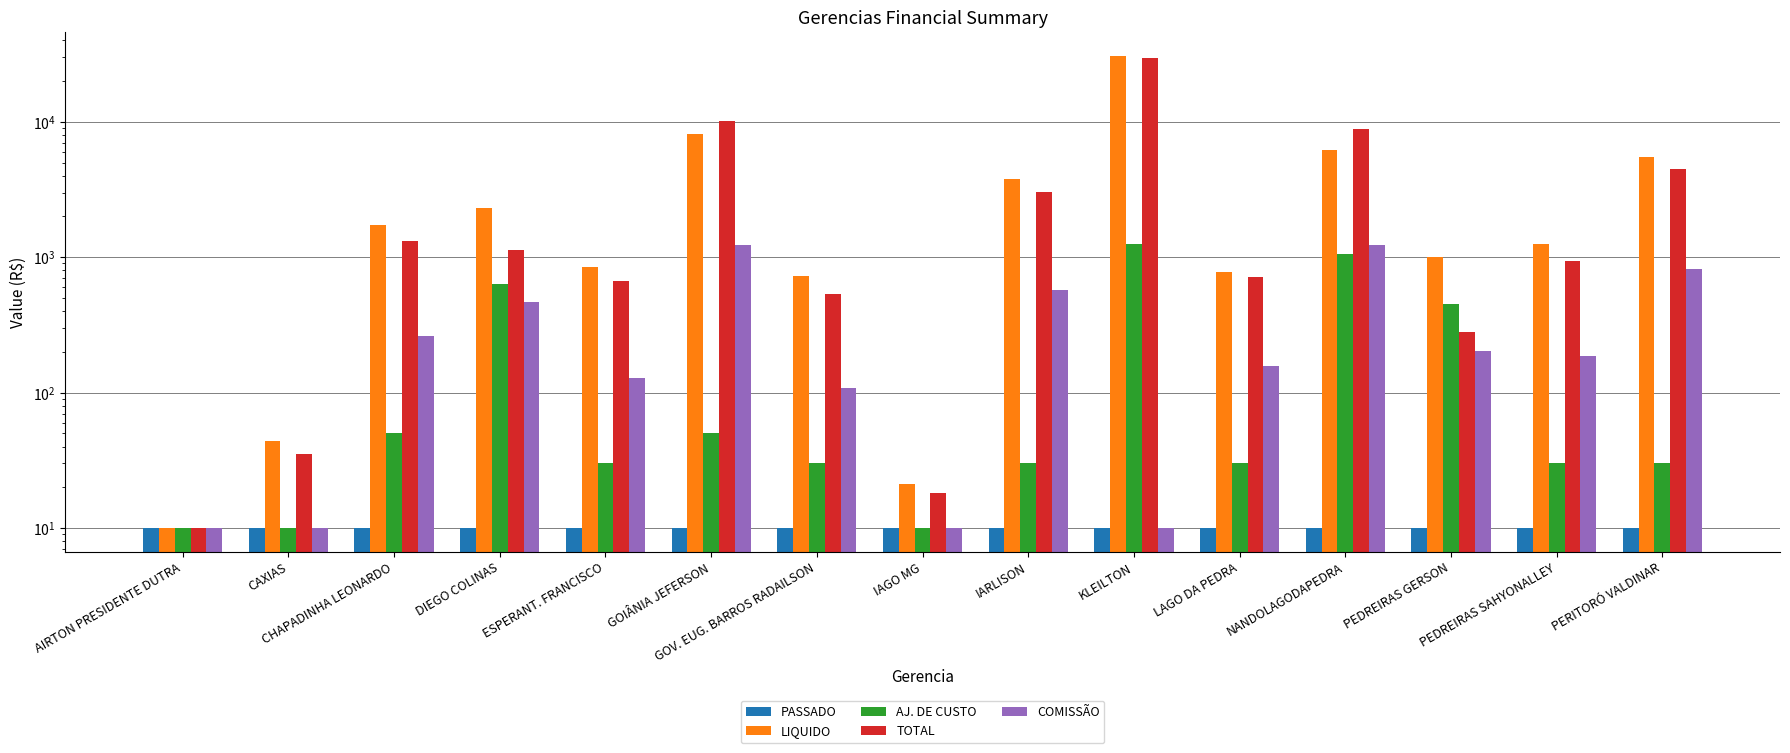

Is the value of LIQUIDO at PEDREIRAS GERSON greater than the value of COMISSÃO at GOIÂNIA JEFERSON?

No